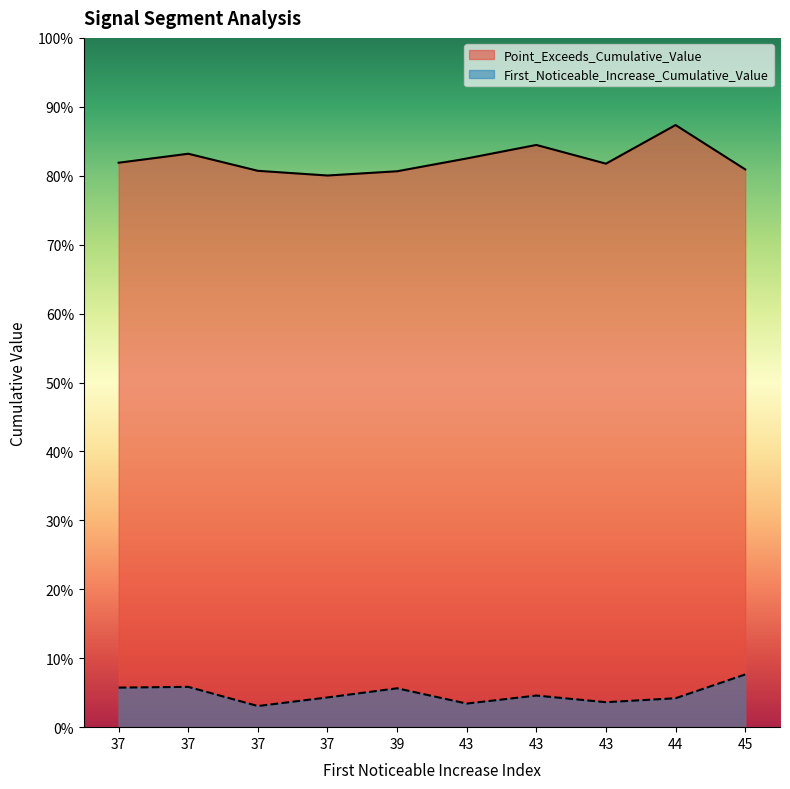

Which series has the largest range (max minus min)?

Point_Exceeds_Cumulative_Value